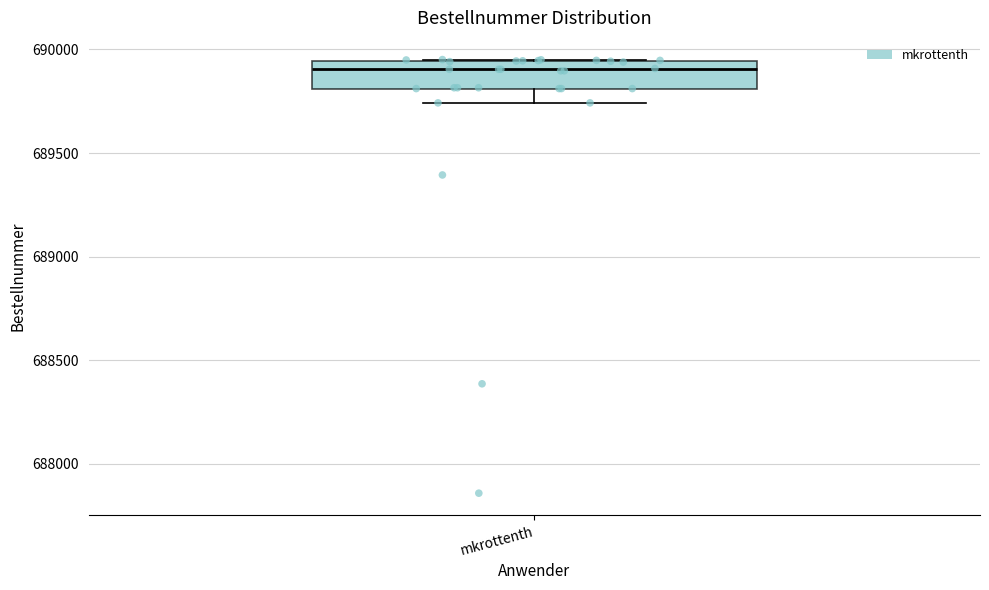

Transcribe this box plot: give where the median line is, the range the box spans, and where the two whiskers end, as read against the y-axis. The values are not printed on the chart, so give them approximately, as read against the axis.

median 689900, box 689800 to 689950, whiskers 689750 to 689950